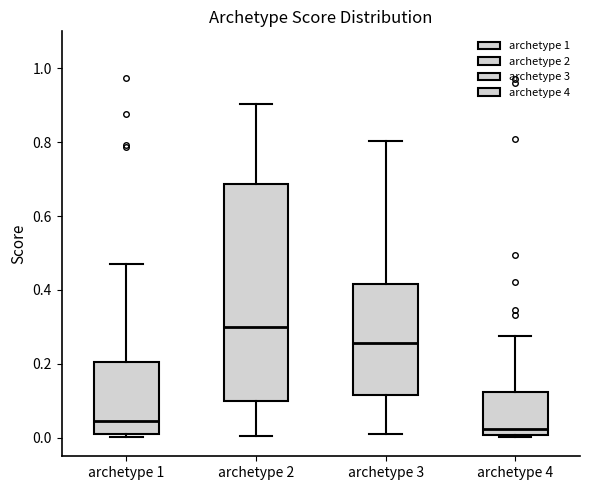

Which box is the tallest, from its lower edge to its upper edge?

archetype 2